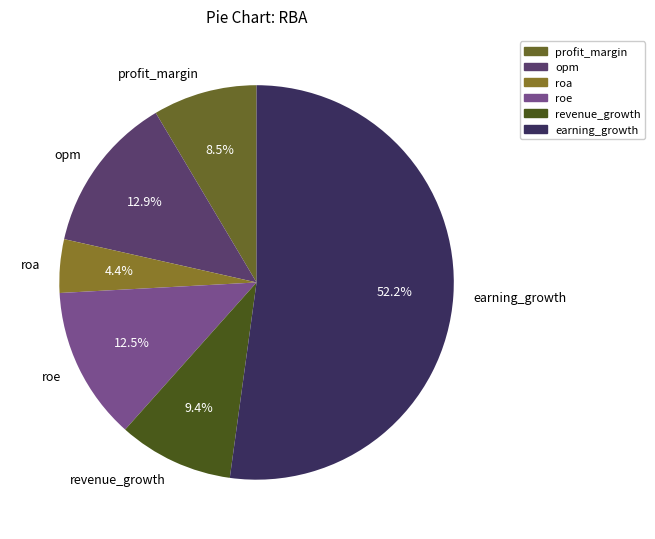

Does opm account for over 50% of the chart?

No